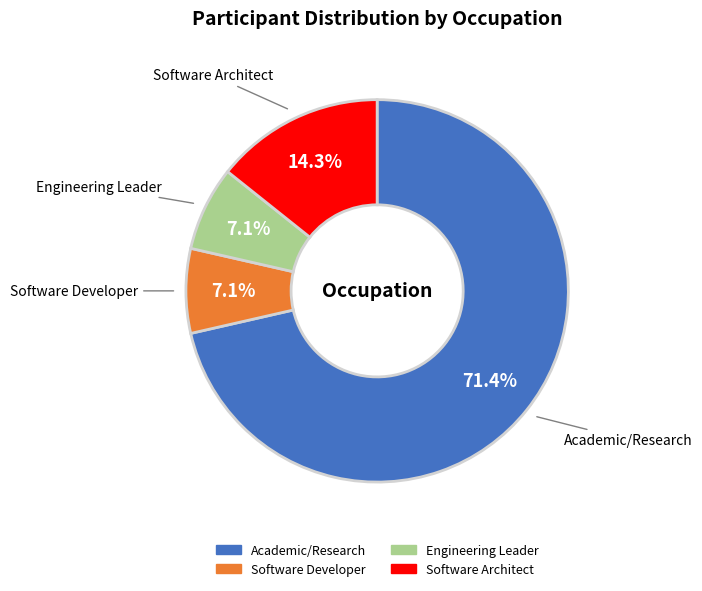

Count the number of slices in the pie.

4